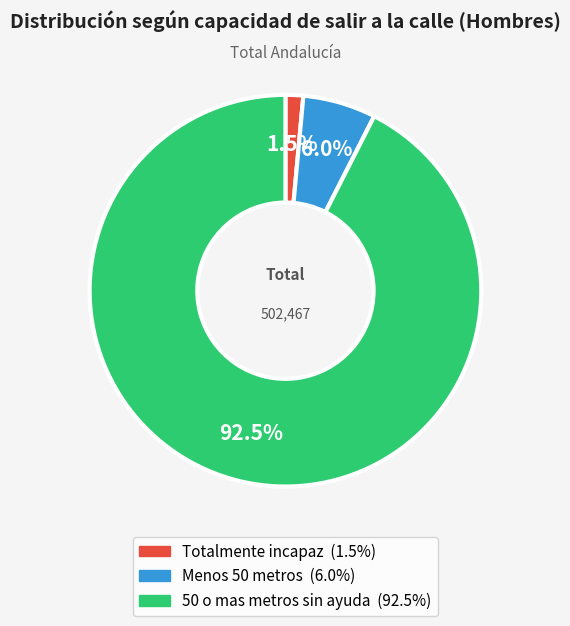

What portion of the pie excludes 50 o mas metros sin ayuda?

7.5%